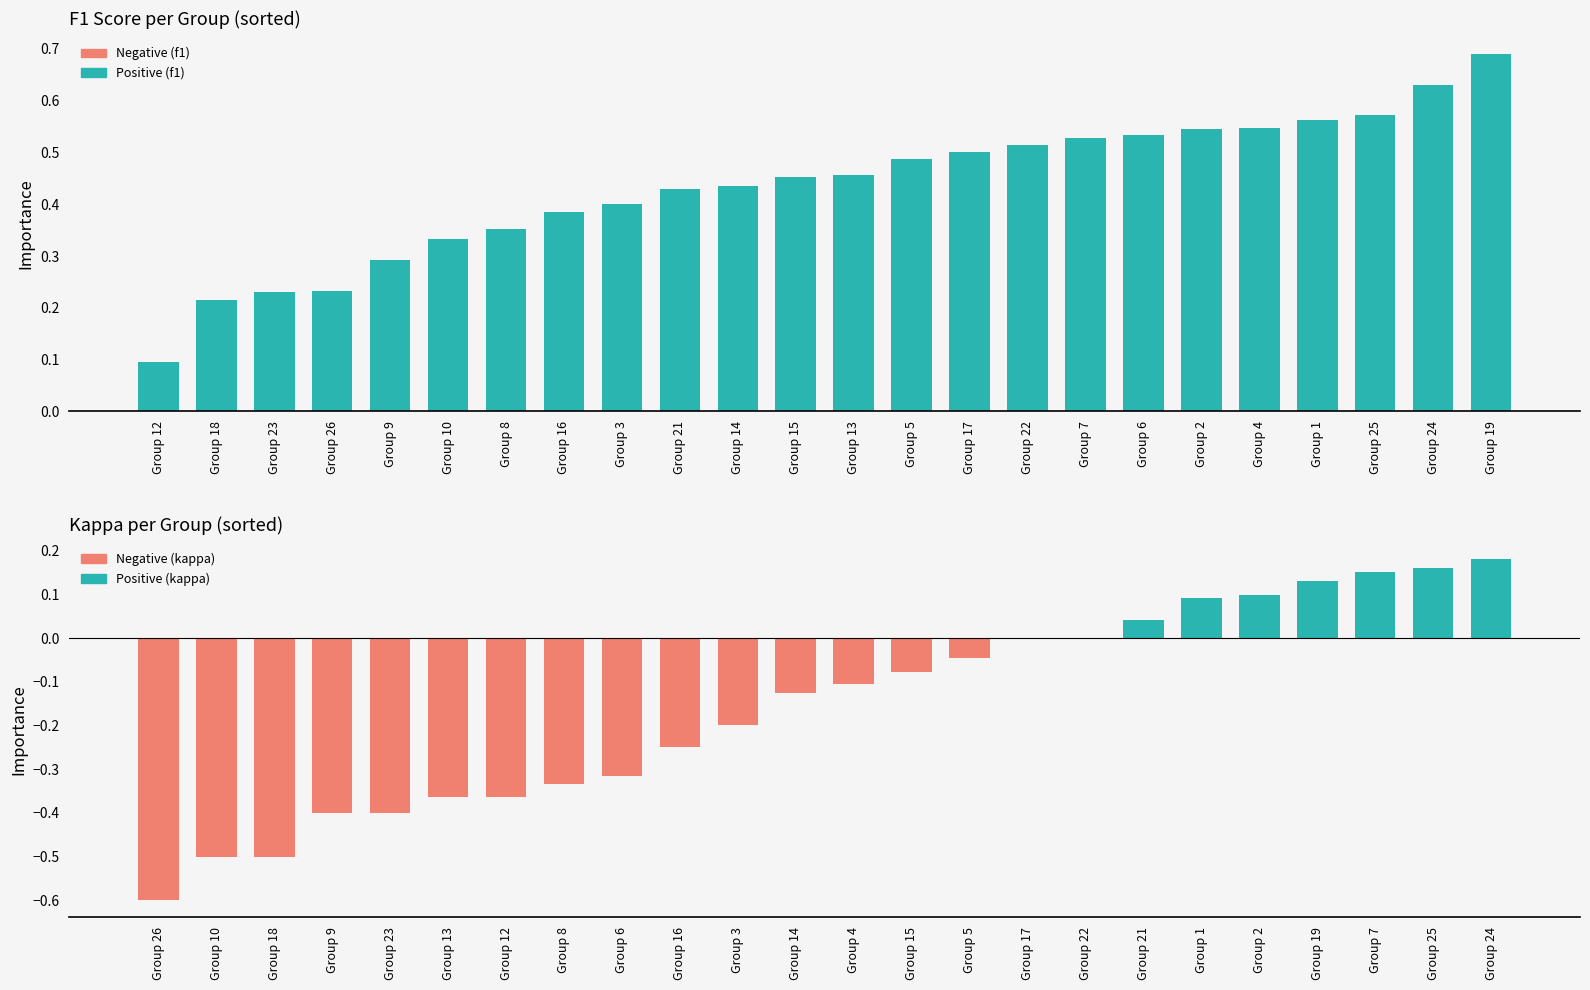

What position from the left is Group 25?

22